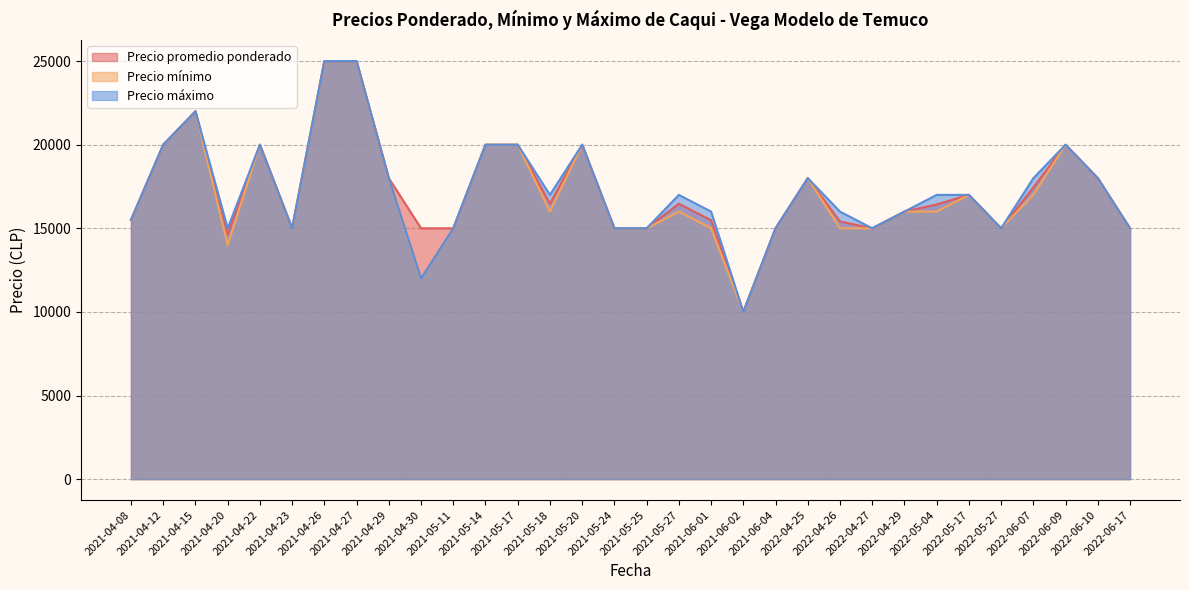

What is the highest value of the Precio mínimo series?

25000